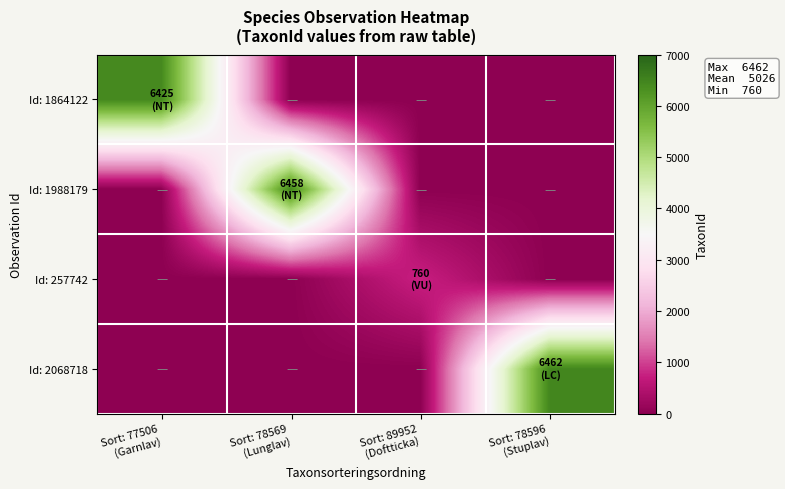

How many categories are shown in the chart?

4